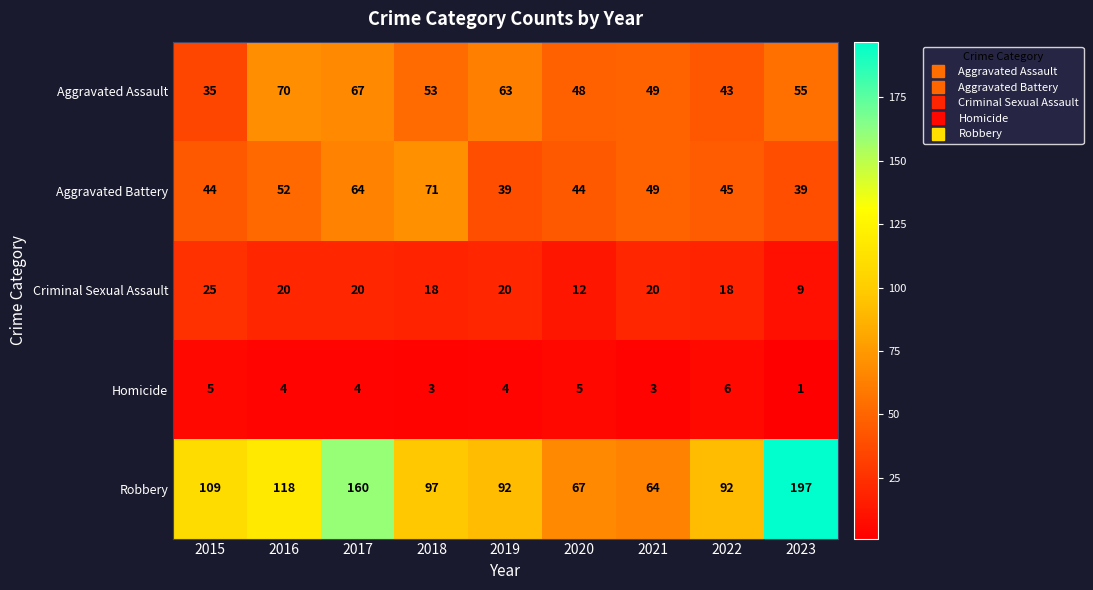

At which category is the sum across all series the highest?

2017